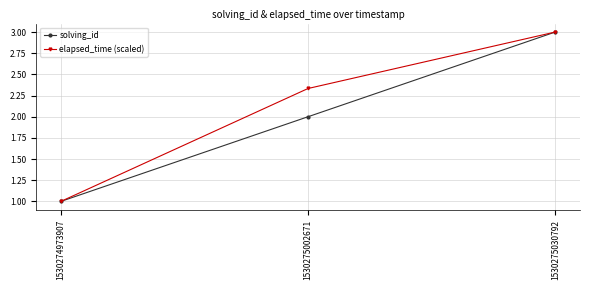

What is the approximate value of elapsed_time (scaled) at 1530274973907?

1.0